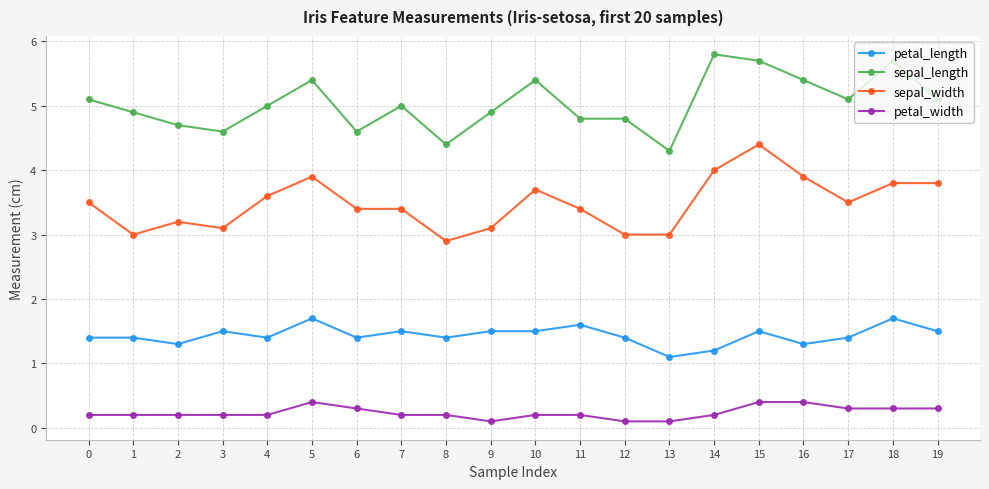

What is the difference between the maximum and second lowest values in the petal_length series?

0.5